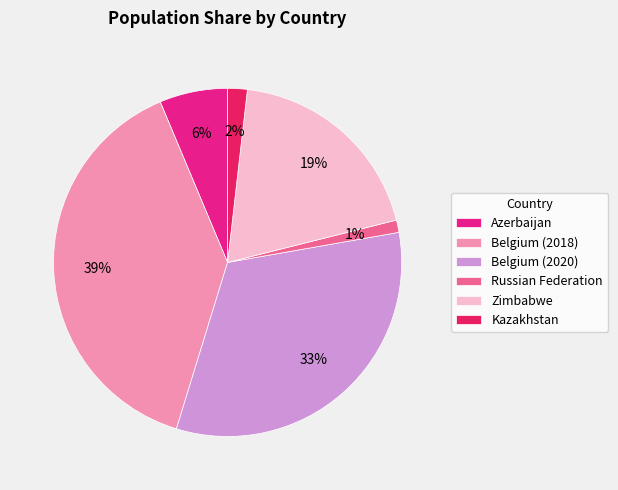

Which category has the biggest portion of the pie?

Belgium (2018)